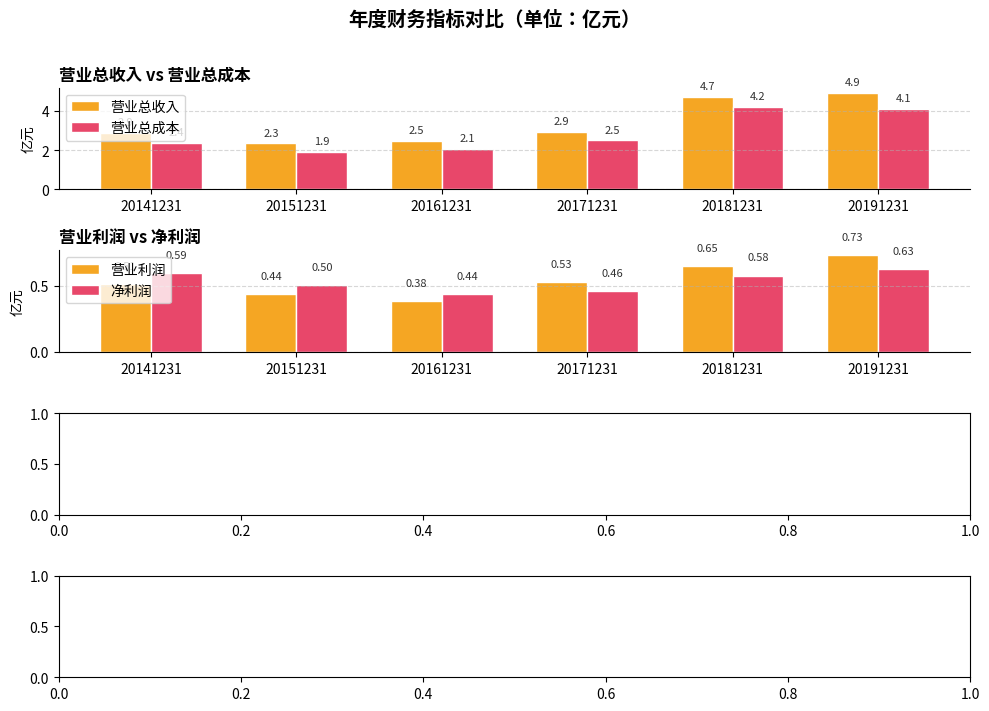

At how many categories does at least one series exceed 1?

6